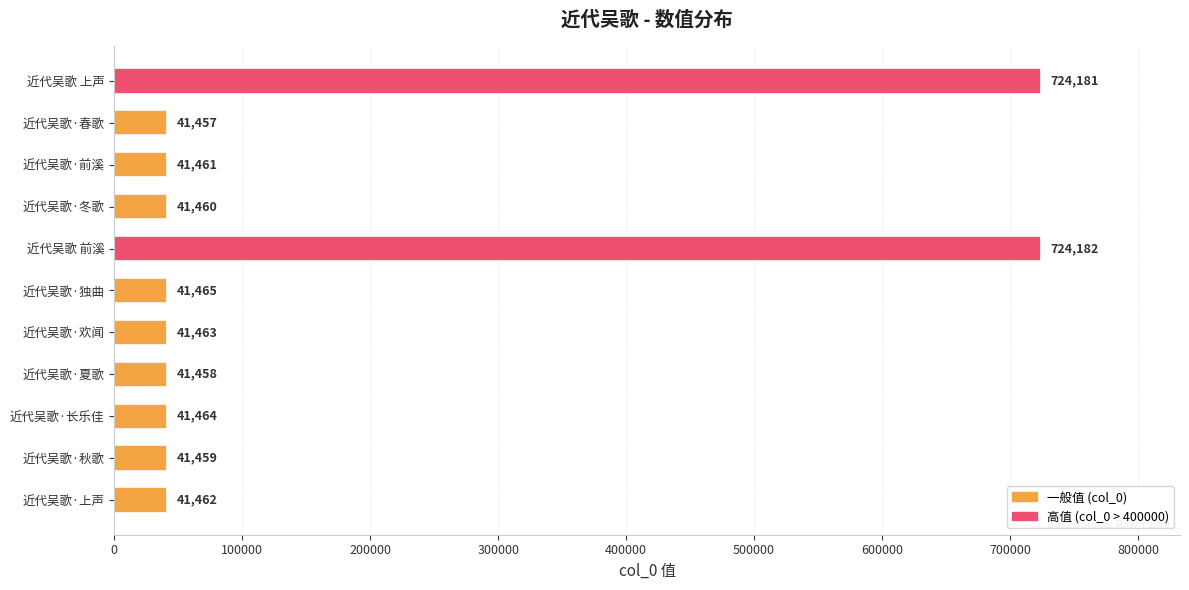

How many bars are there in total?

11